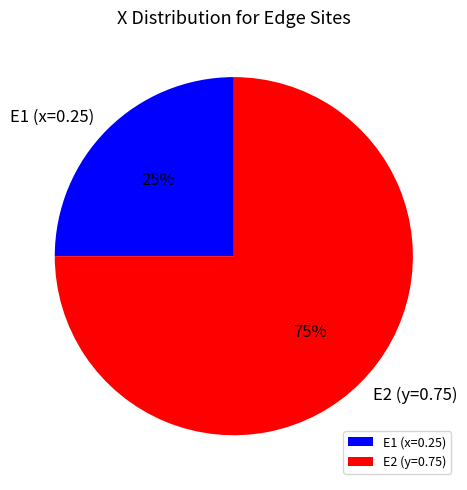

Combined, do E2 (y=0.75) and E1 (x=0.25) account for over 50%?

Yes